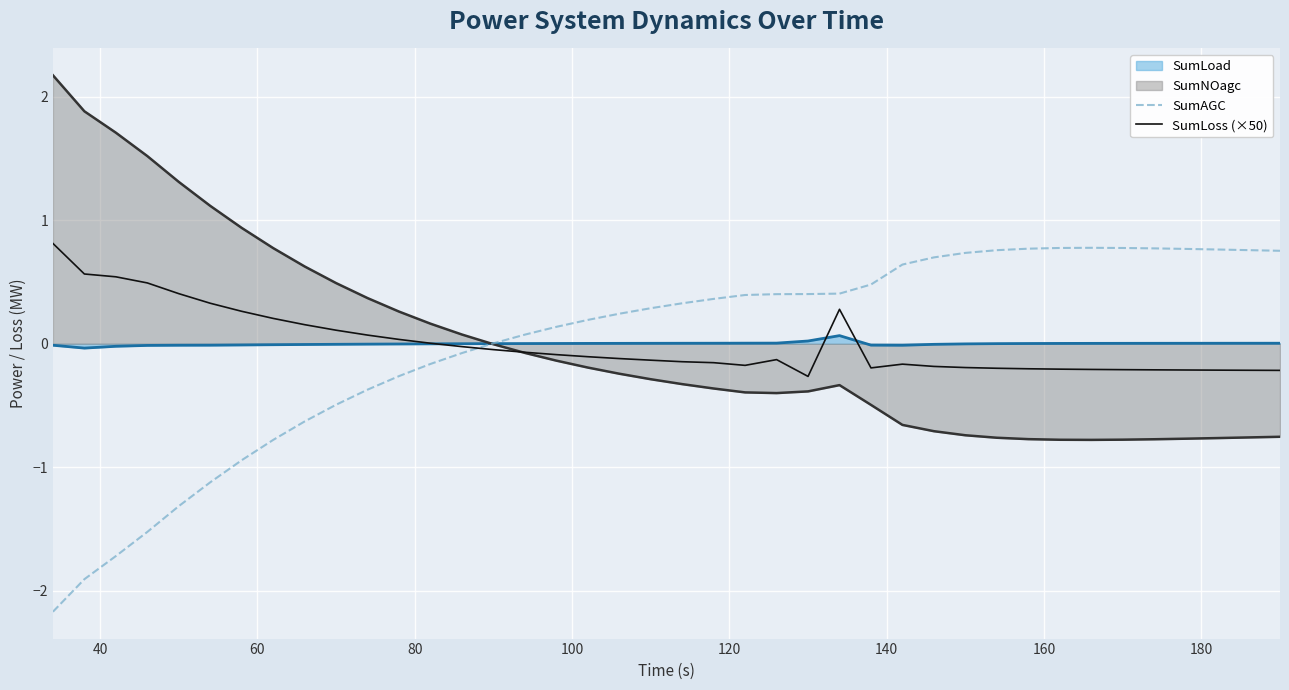

What is the highest value of the SumLoss (×50) series?

0.8